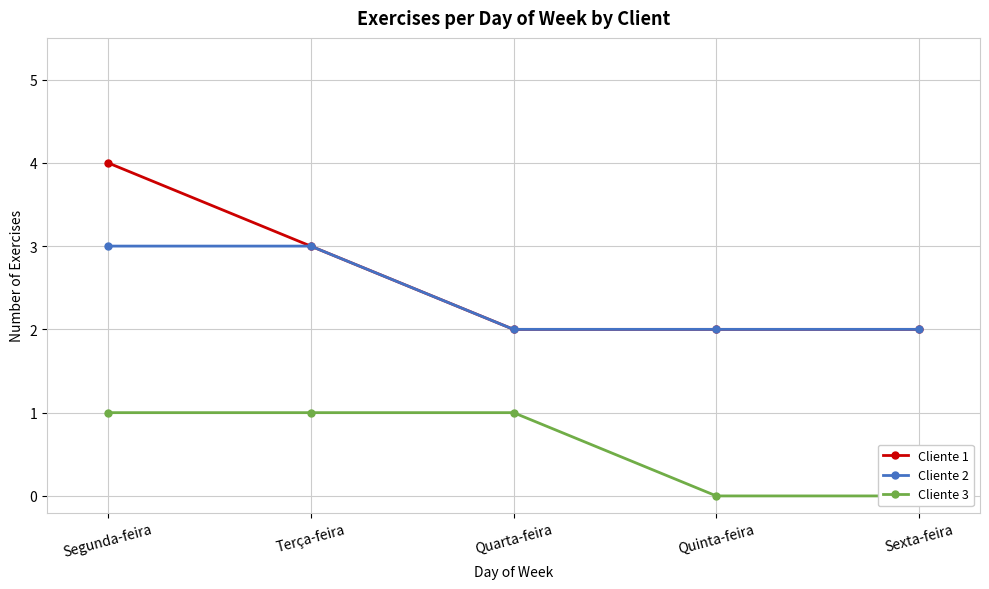

List the labels in order of Cliente 3 value, largest first.

Segunda-feira, Terça-feira, Quarta-feira, Quinta-feira, Sexta-feira